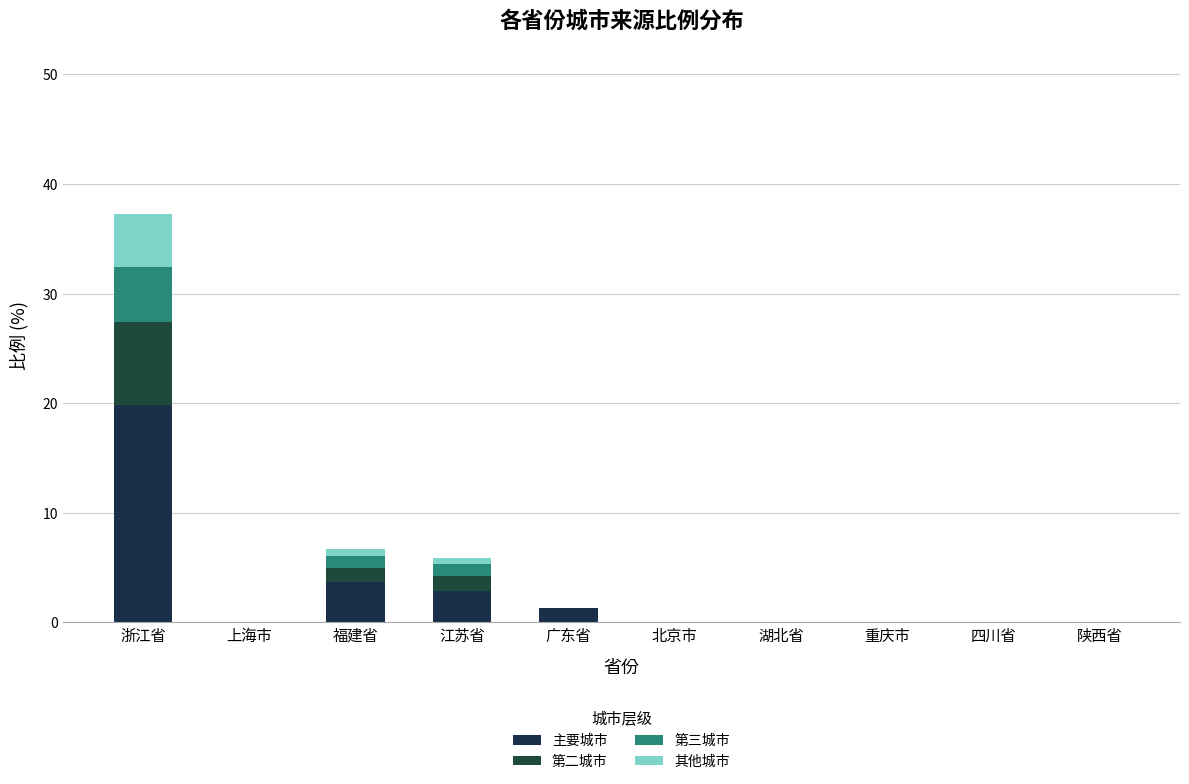

Which has a higher value, 重庆市 or 江苏省?

江苏省